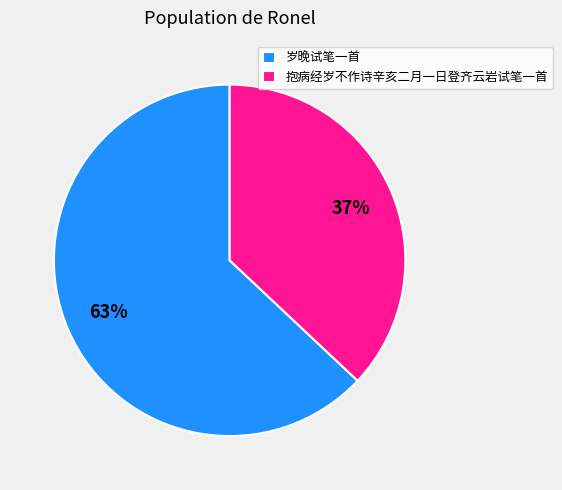

Rank the categories by value from lowest to highest.

抱病经岁不作诗辛亥二月一日登齐云岩试笔一首, 岁晚试笔一首